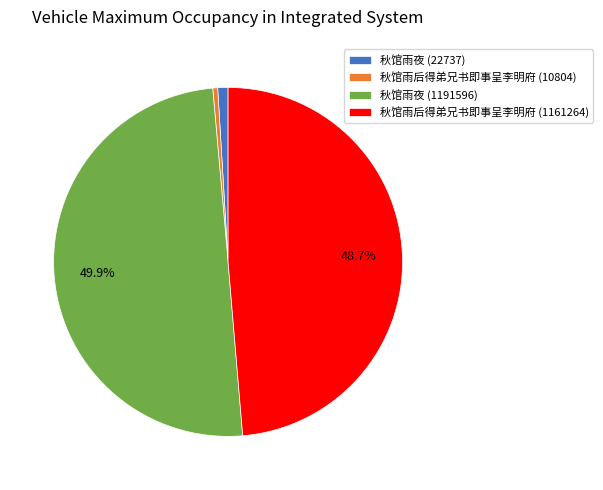

Does 秋馆雨夜 (22737) account for over 50% of the chart?

No